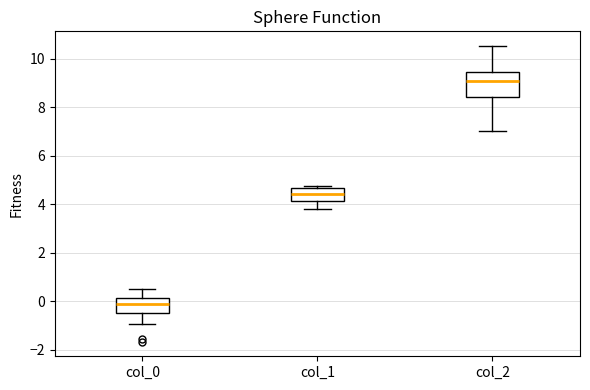

Reading left to right, read every box against the y-axis: the position of its median line, the range the box covers, and the ends of its whiskers. The values are not printed on the chart, so give them approximately, as read against the axis.

col_0: median -0.2, box -0.4 to 0.2, whiskers -1.0 to 0.6
col_1: median 4.4, box 4.2 to 4.6, whiskers 3.8 to 4.8
col_2: median 9.0, box 8.4 to 9.4, whiskers 7.0 to 10.6